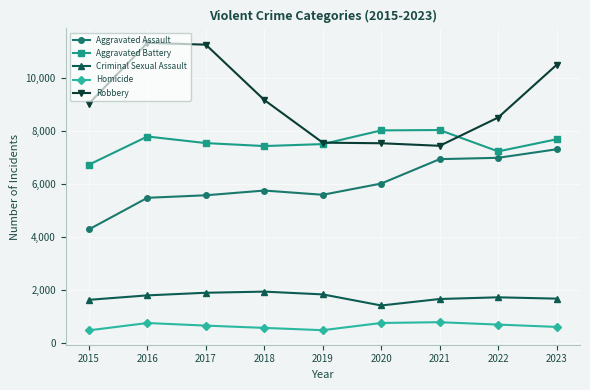

True or false: Aggravated Assault has a value of 9589 at 2023.

False